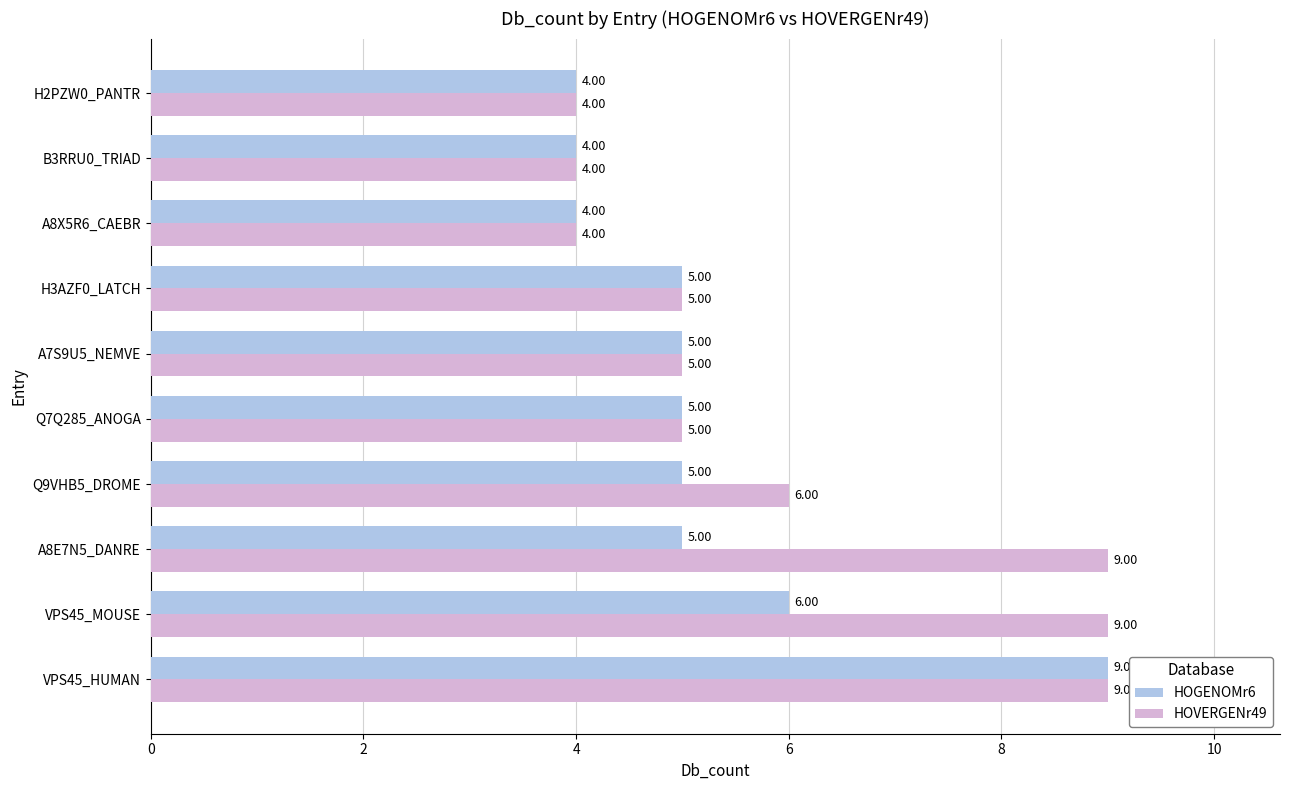

Which series has the largest total across all categories?

HOVERGENr49